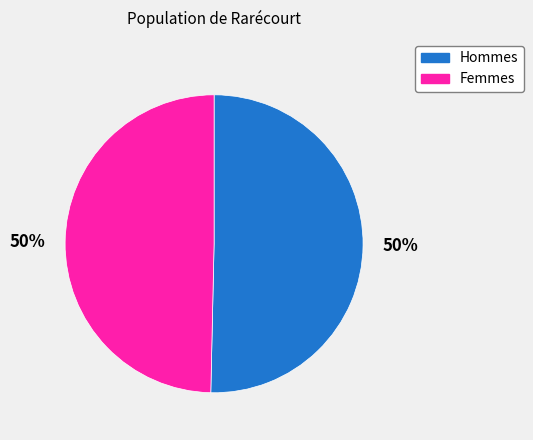

To the nearest percent, what is the average slice percentage?

50%